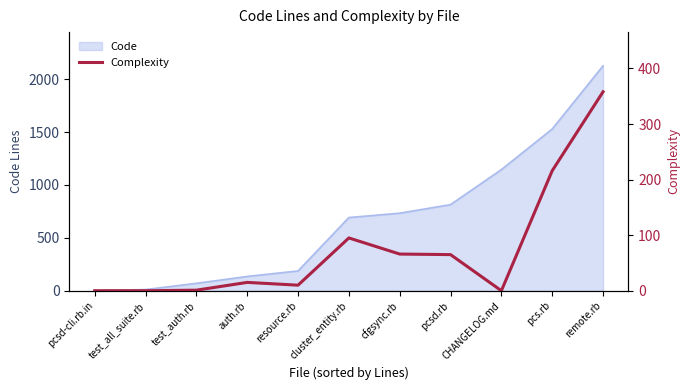

How many interior local peaks (higher than both neighbors) does the data have?

2